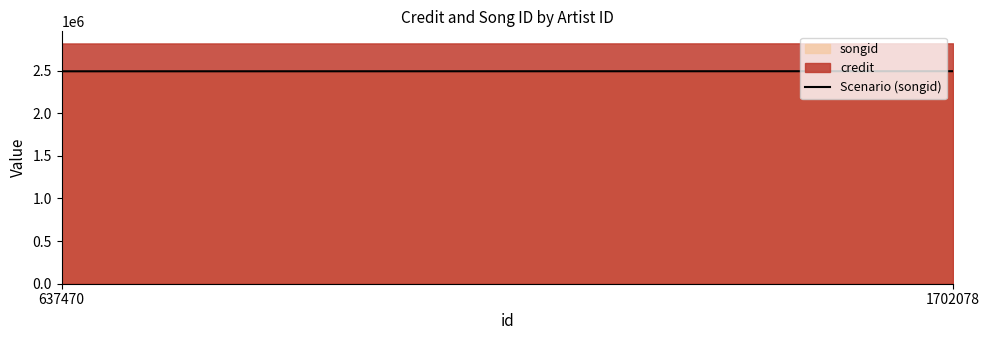

What is the smallest value displayed?

2491198